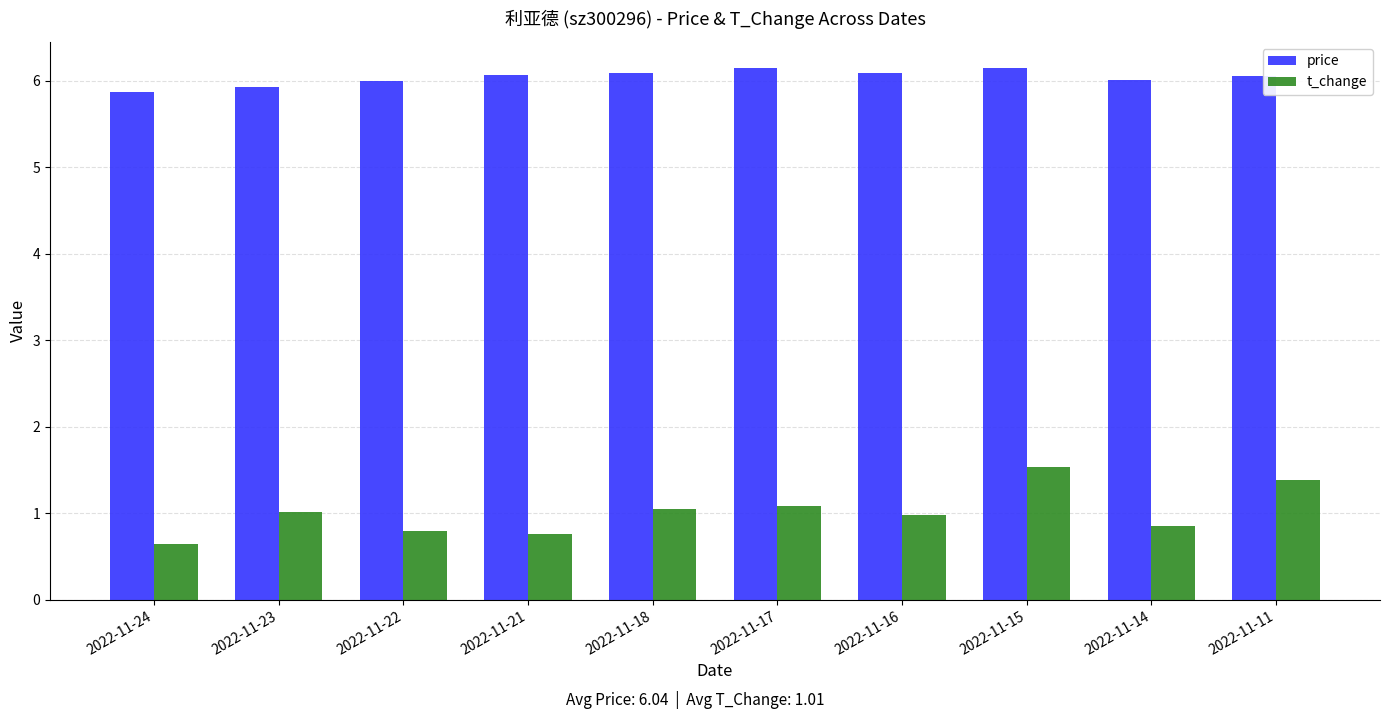

What is the difference between the t_change values at 2022-11-15 and 2022-11-23?

0.5